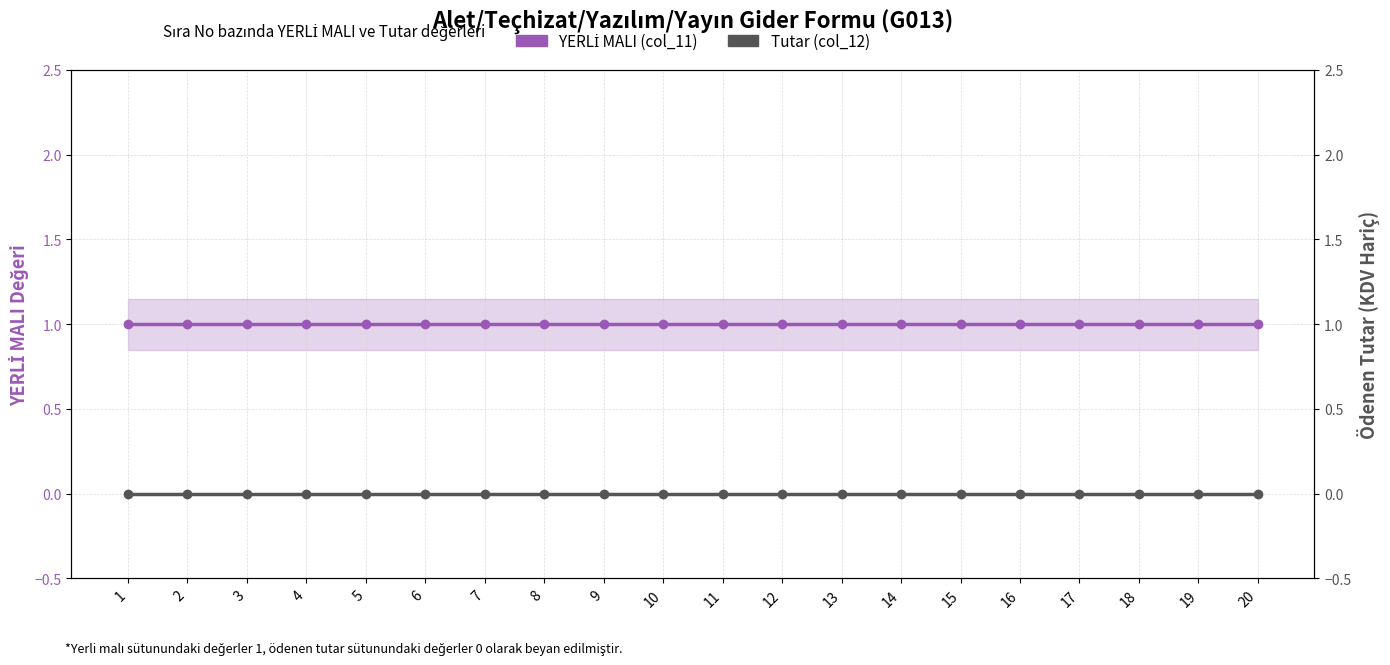

Between 4 and 18, which is larger?

4